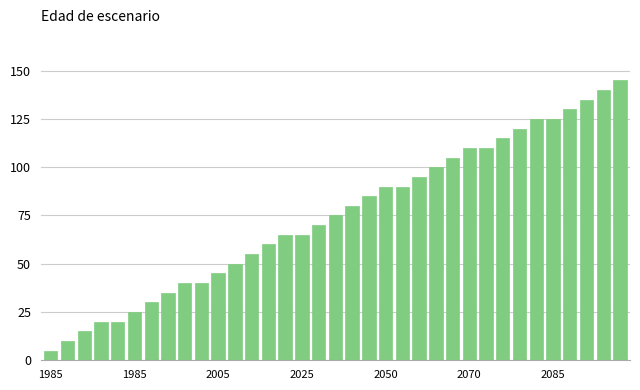

What is the difference between the maximum and minimum values?

140